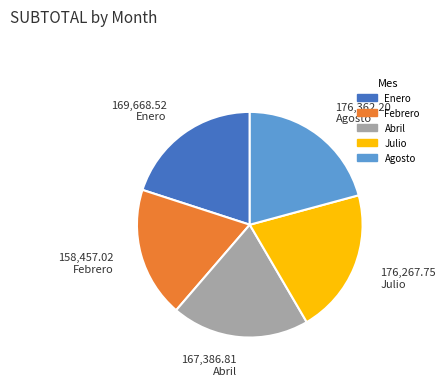

How many segments does this pie chart have?

5